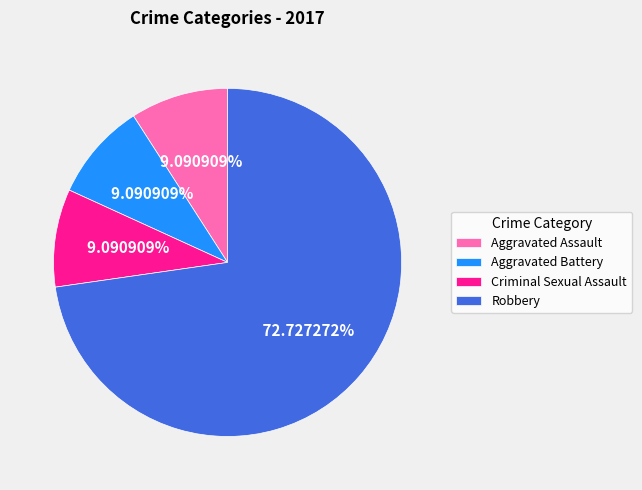

What is the ratio of the value at Robbery to the value at Aggravated Assault?

8.0